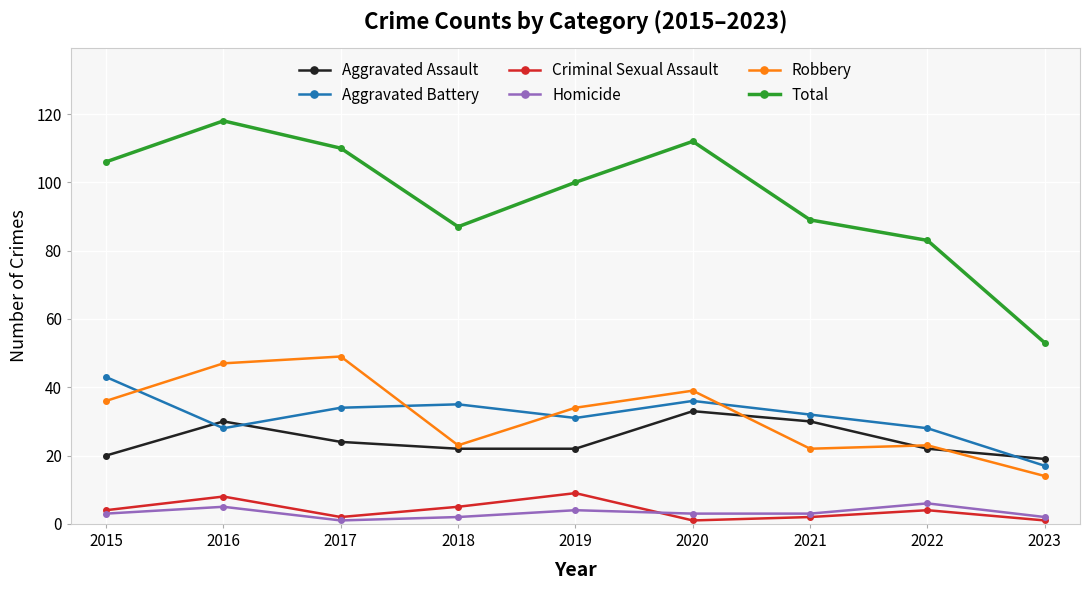

What is the highest value of the Total series?

118